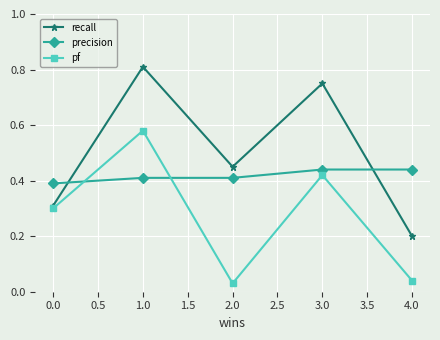

Rank the series by their maximum value, from lowest to highest.

precision, pf, recall